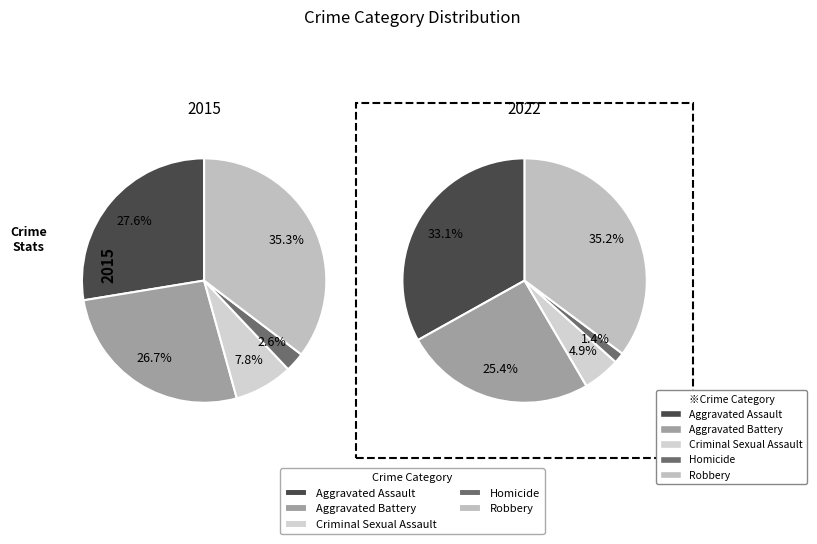

What percentage do Aggravated Battery and Homicide together represent?

26.8%